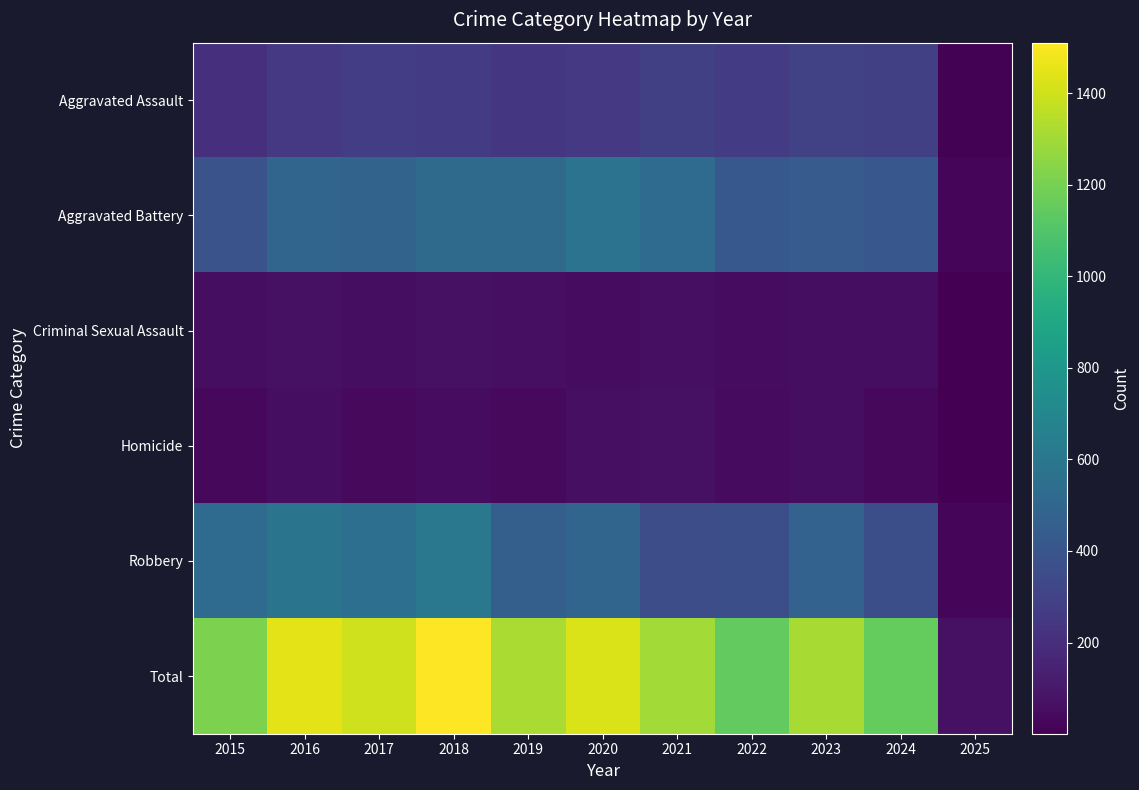

How many series are shown in this chart?

6